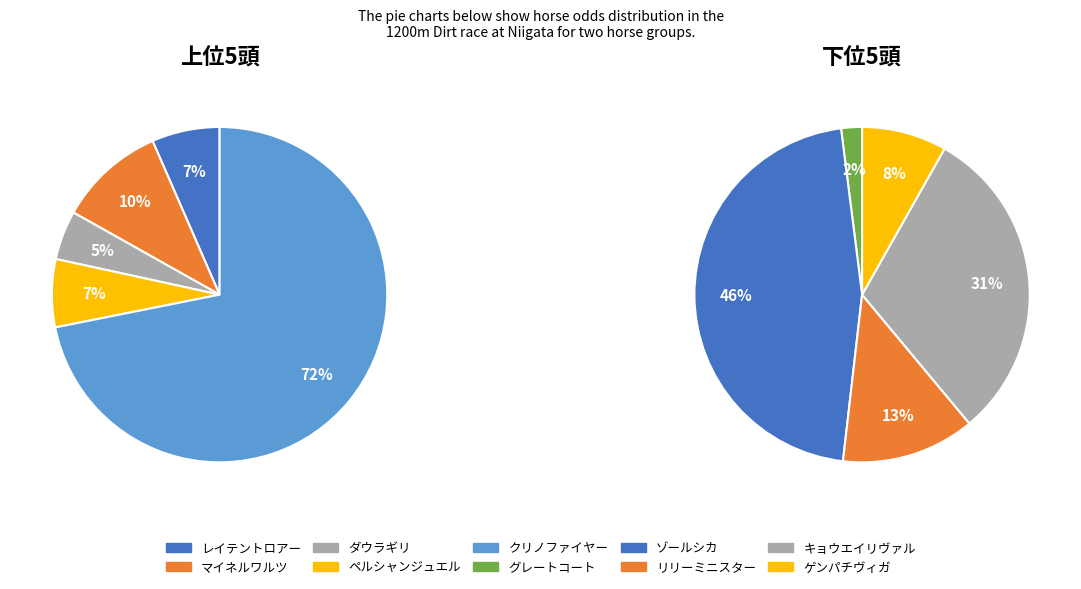

Which has a higher value, ゲンパチヴィガ or リリーミニスター?

リリーミニスター